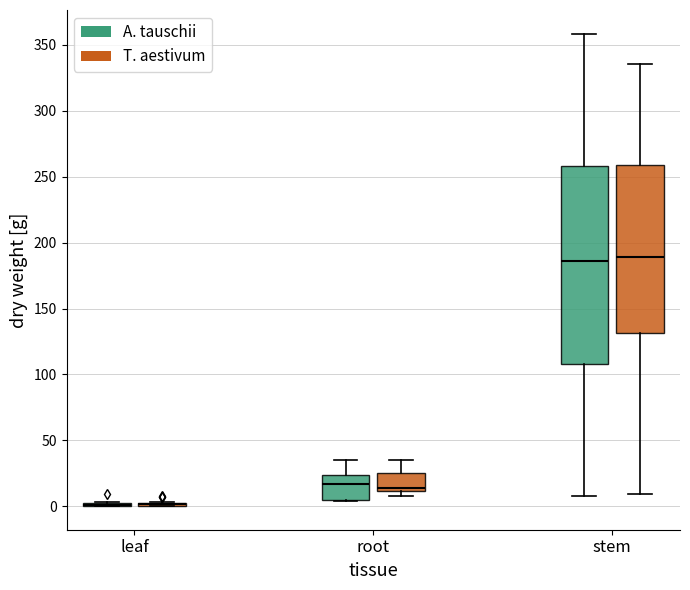

Reading left to right, read every box against the y-axis: the position of its median line, the range the box covers, and the ends of its whiskers. The values are not printed on the chart, so give them approximately, as read against the axis.

leaf (A. tauschii): box collapsed to a line at 0, whiskers 0 to 5
leaf (T. aestivum): box collapsed to a line at 0, whiskers 0 to 5
root (A. tauschii): median 15, box 5 to 25, whiskers 5 to 35
root (T. aestivum): median 15, box 10 to 25, whiskers 10 (just below the box's lower edge) to 35
stem (A. tauschii): median 185, box 110 to 260, whiskers 10 to 360
stem (T. aestivum): median 190, box 130 to 260, whiskers 10 to 335